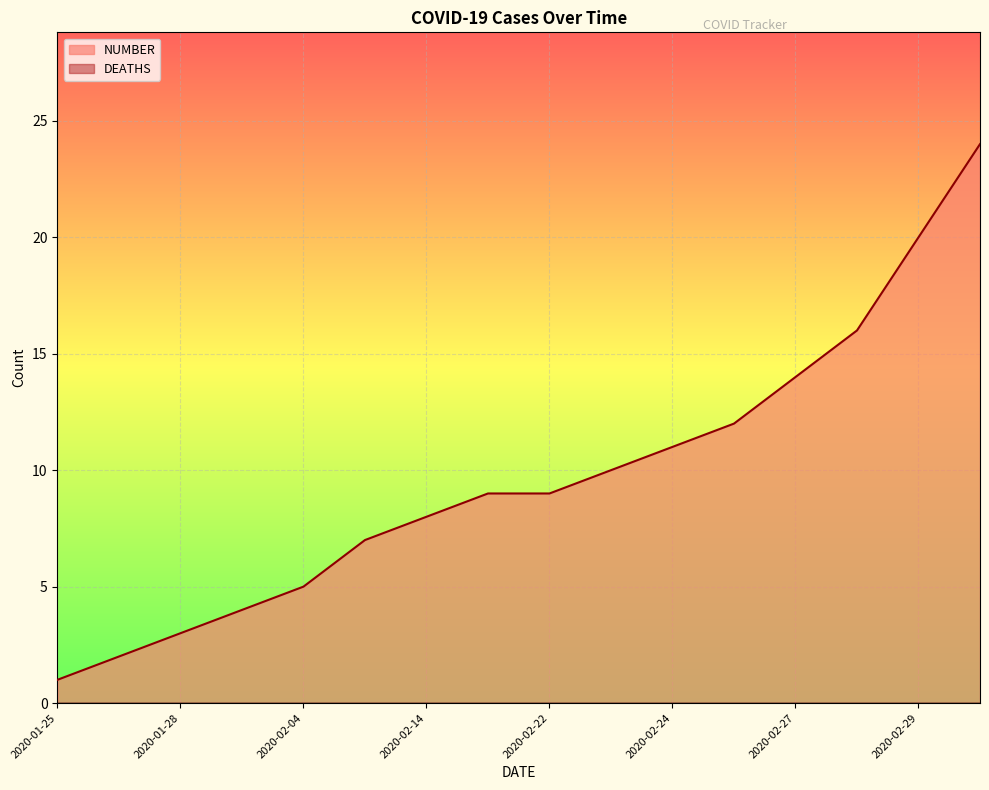

Reading left to right, extract all data points from this chart.

2020-01-25=1	2020-01-27=2	2020-01-28=3	2020-01-29=4	2020-02-04=5	2020-02-05=7	2020-02-14=8	2020-02-20=9	2020-02-22=9	2020-02-23=10	2020-02-24=11	2020-02-26=12	2020-02-27=14	2020-02-28=16	2020-02-29=20	2020-03-01=24